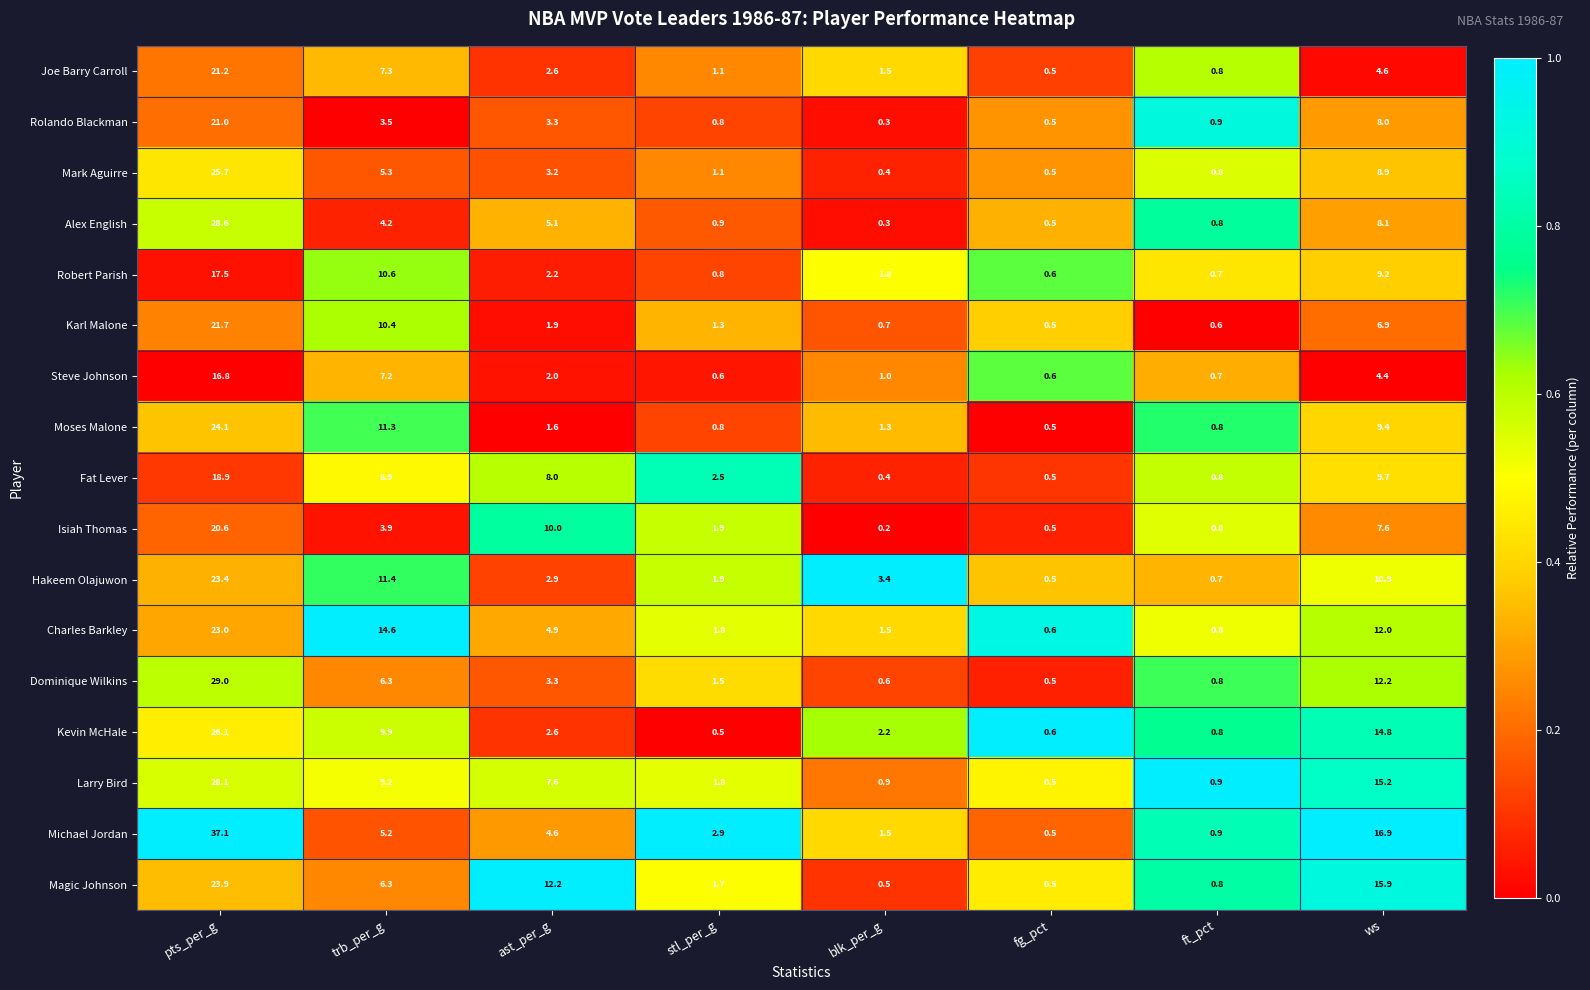

What is the spread (max minus min) of values at pts_per_g?

20.3